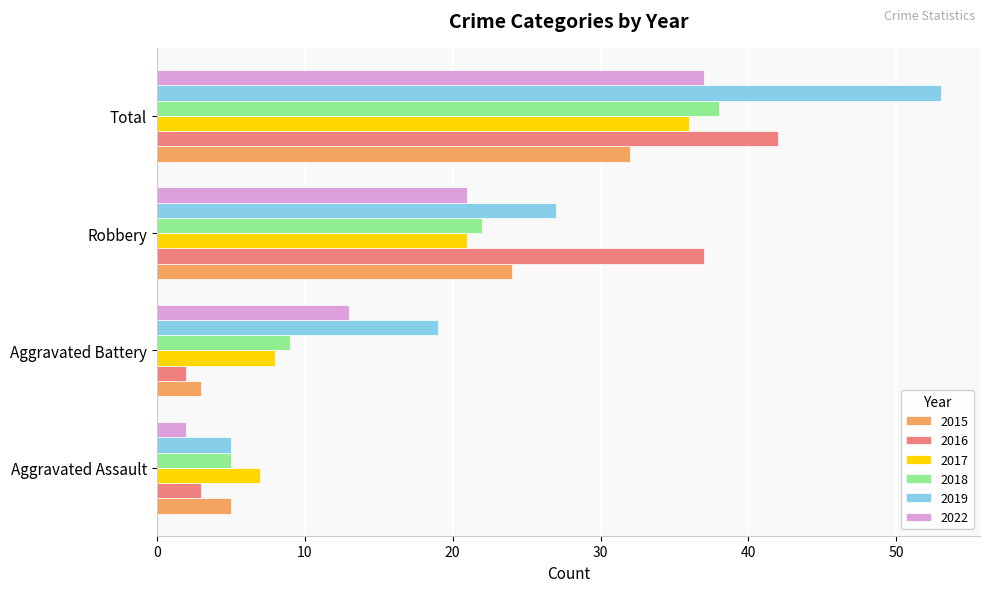

Is it true that 2019 equals 87 at Total?

False